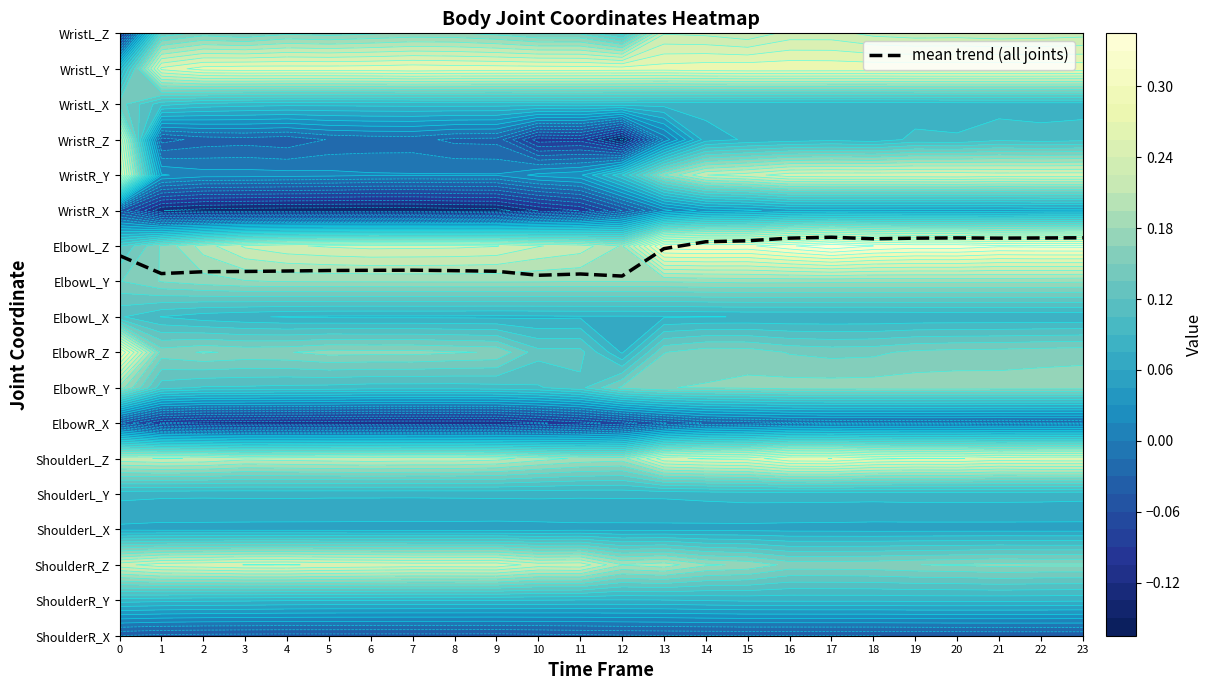

Which has a higher value, 4 or 6?

6